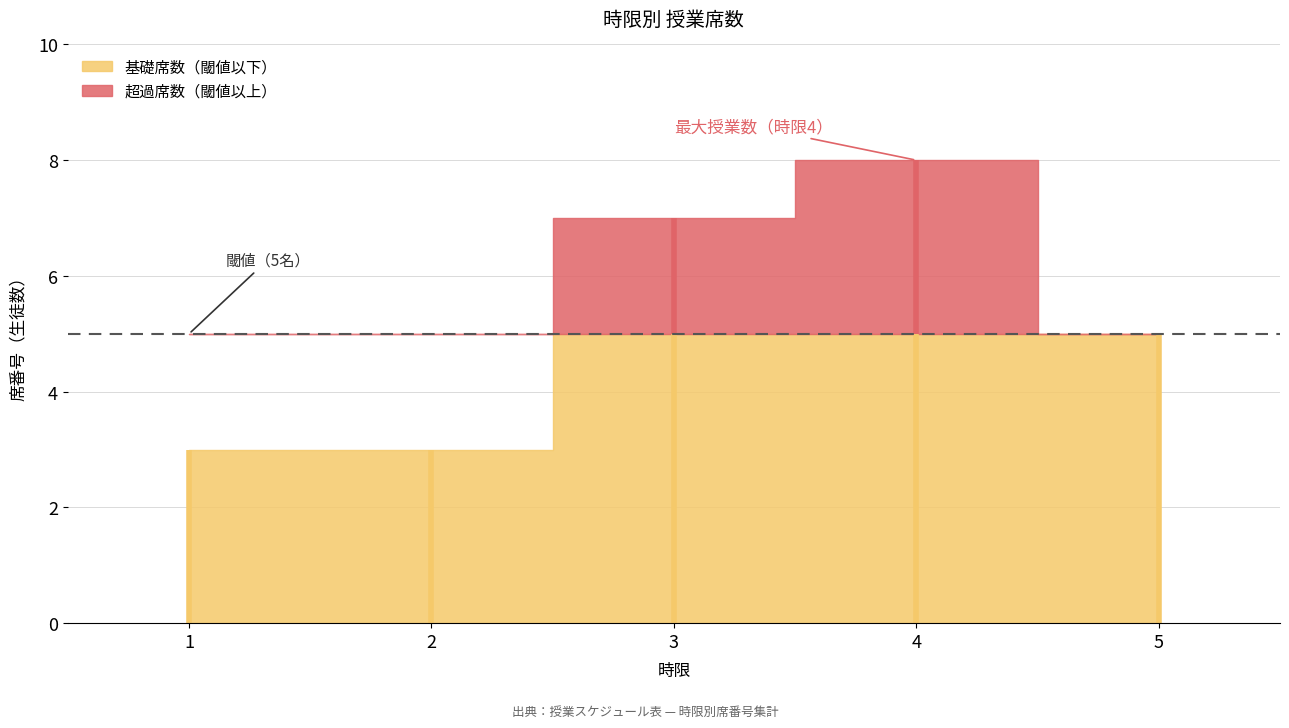

What is the minimum value shown in the chart?

3